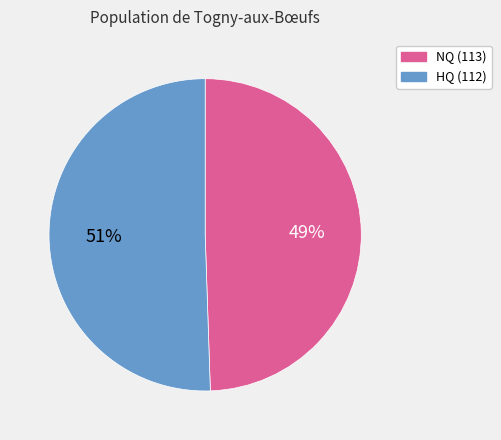

The NQ (113) slice represents 59% of the pie. True or false?

False